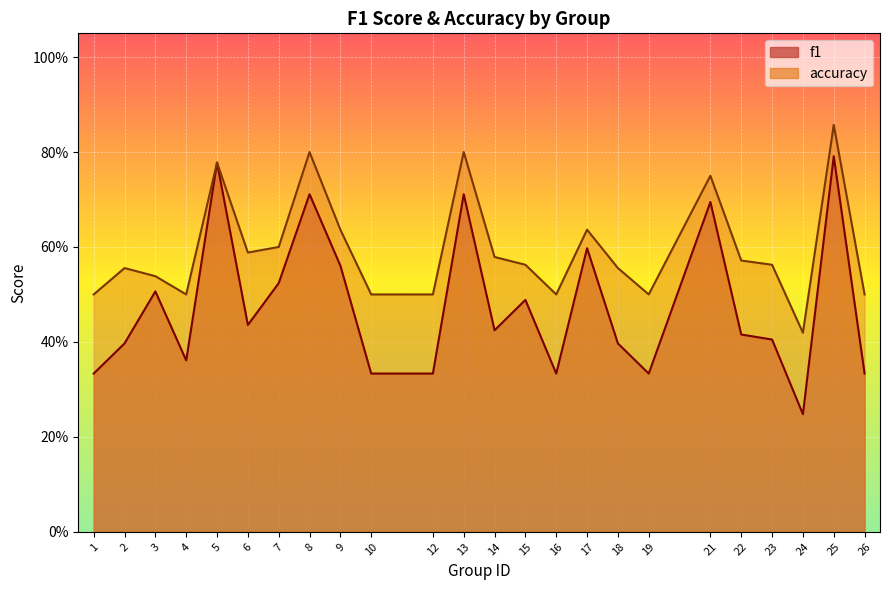

Rank the series by their average value, from lowest to highest.

f1, accuracy